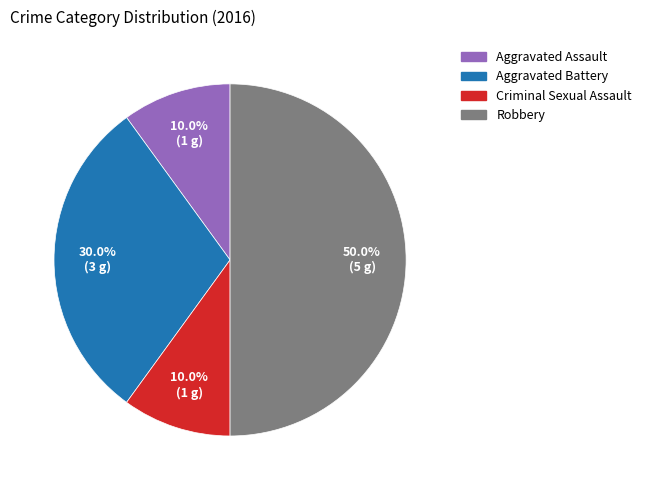

Which slice is the largest?

Robbery